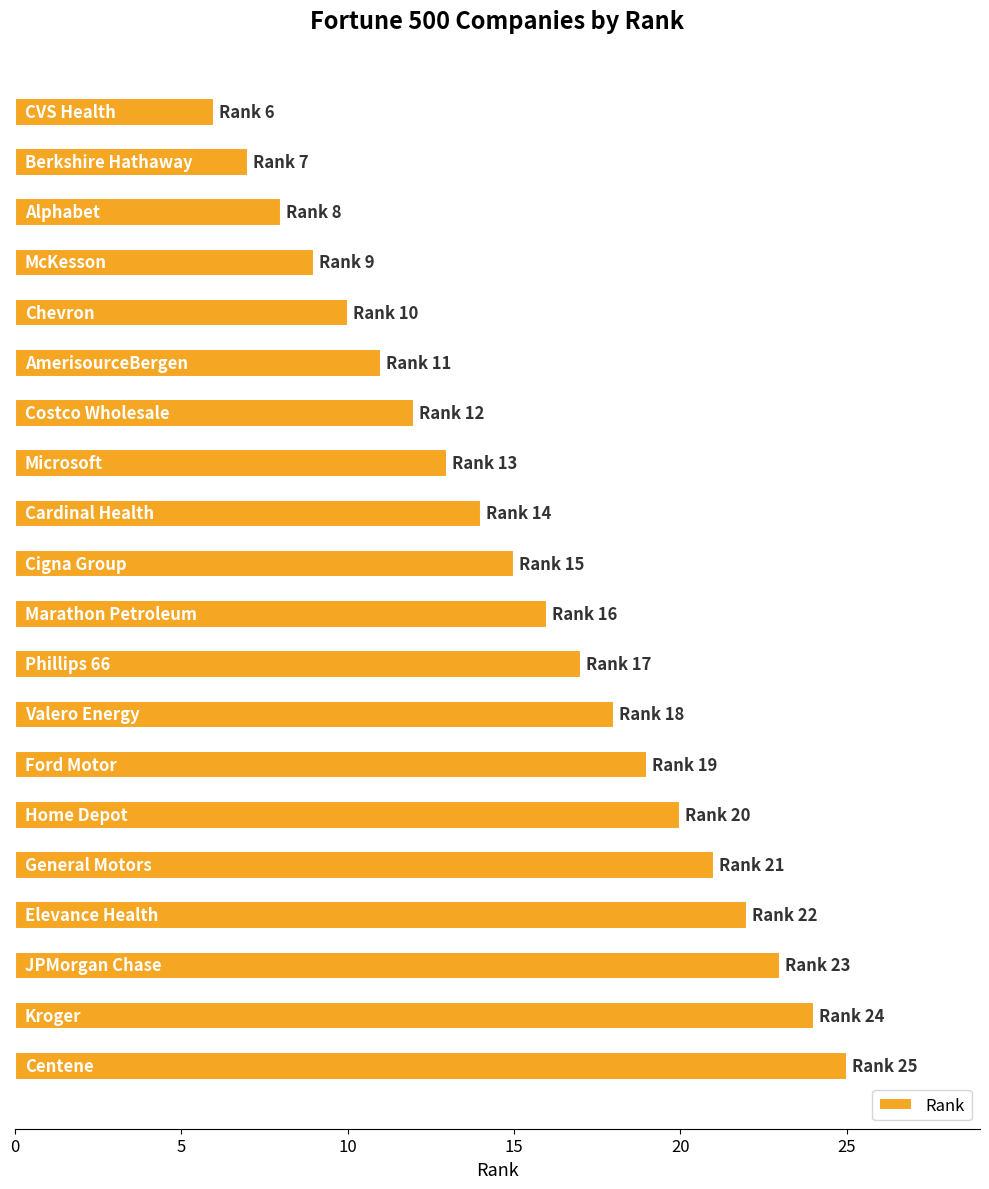

How many bars are there in total?

20